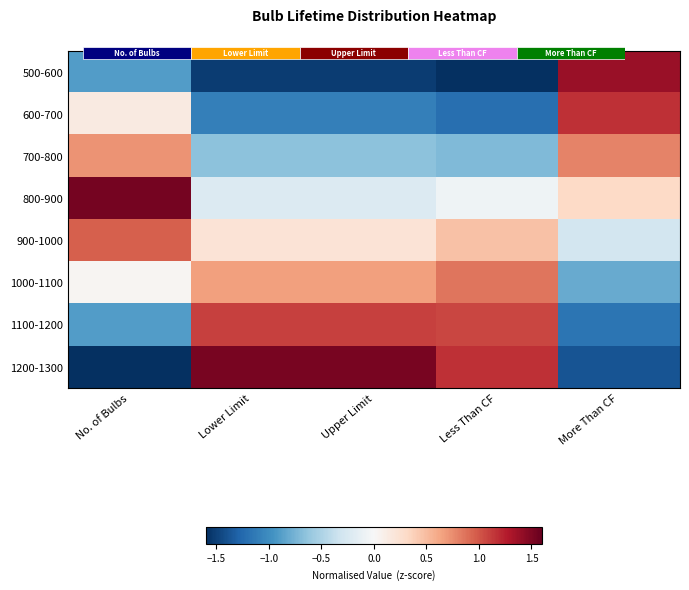

Which category has the highest value in the 1000-1100 series?

Less Than CF